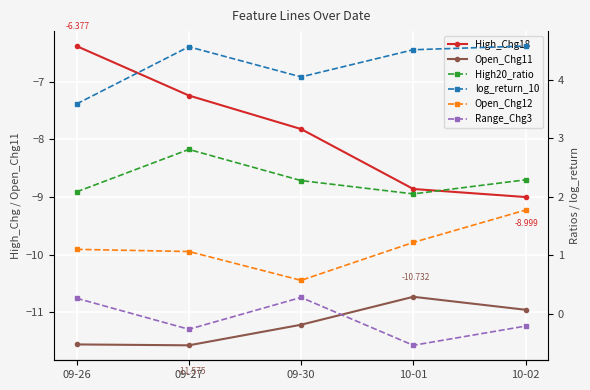

What is the label of the 4th point from the right?

09-27